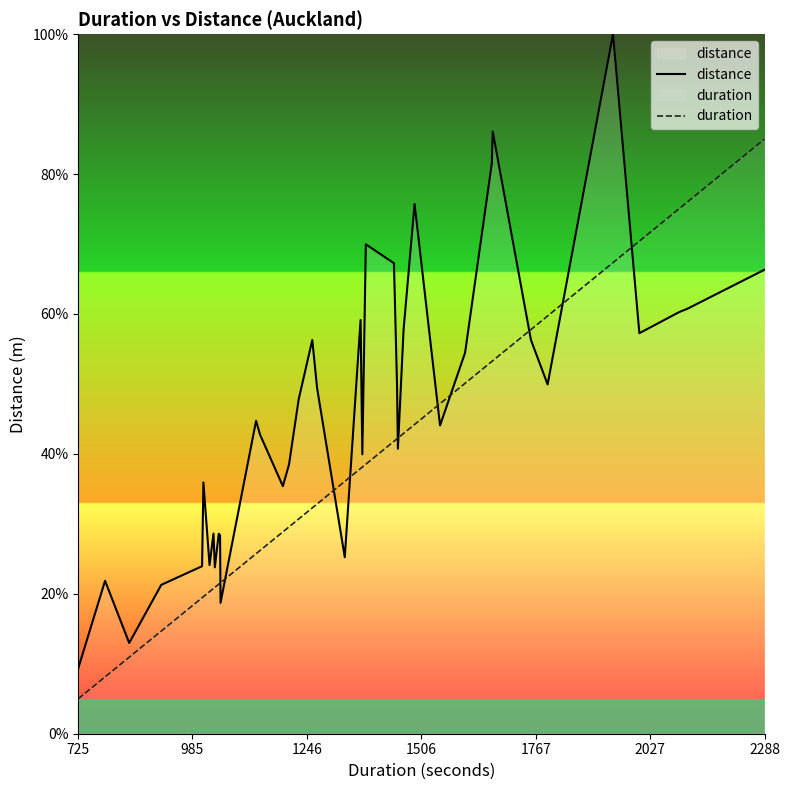

How many intersections are there between distance and duration?

11